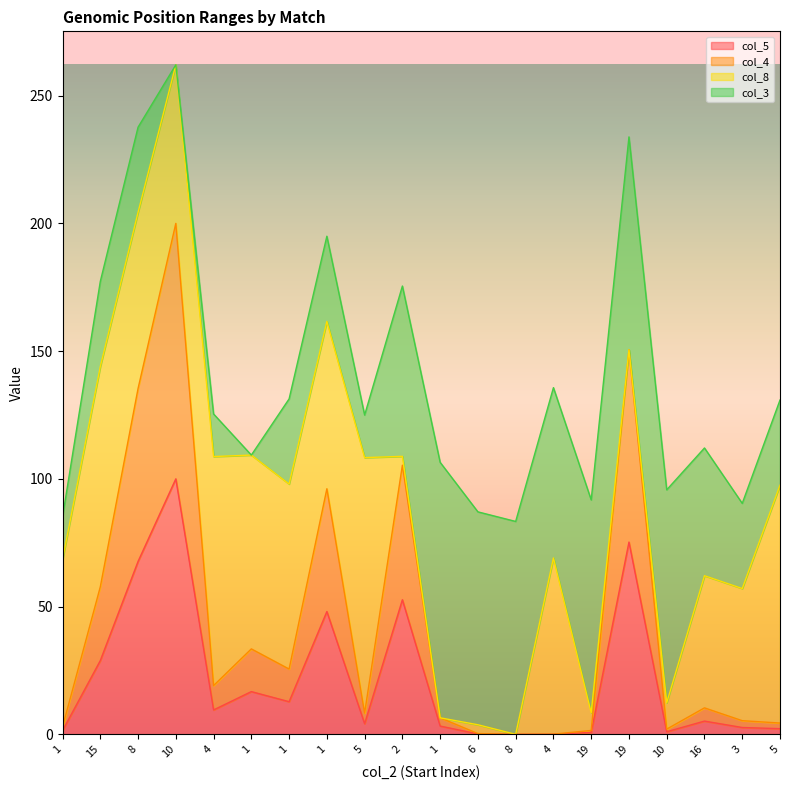

True or false: col_5 and col_4 intersect in this chart.

False